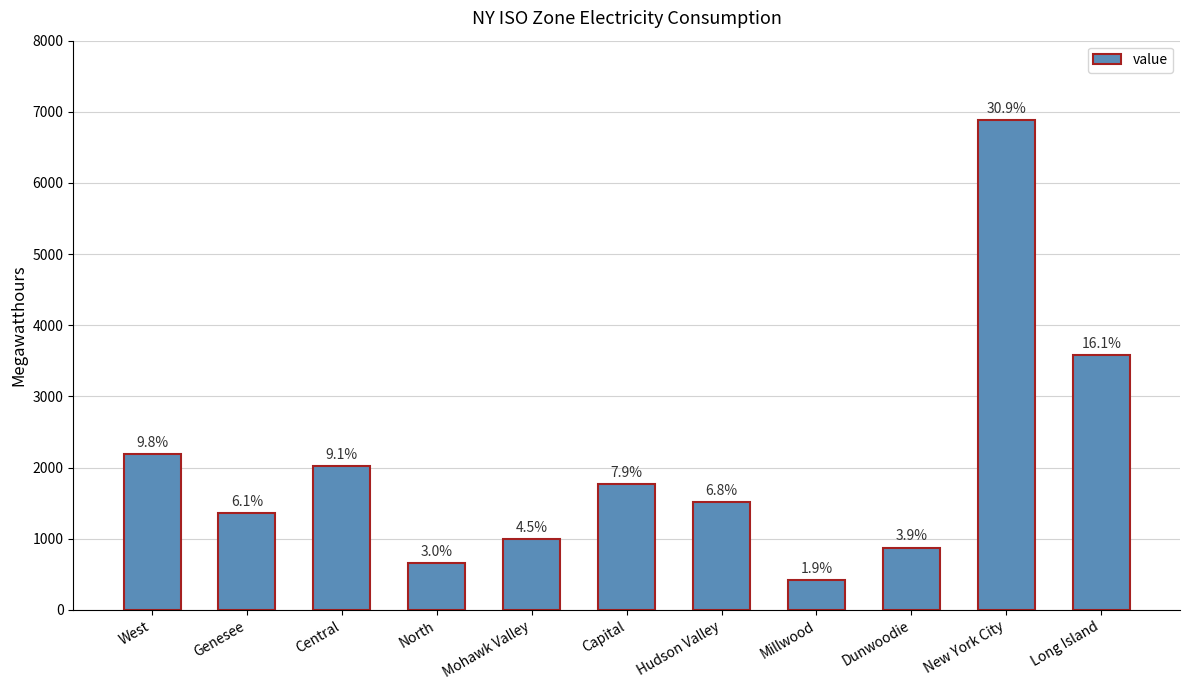

Rank the categories by value from lowest to highest.

Millwood, North, Dunwoodie, Mohawk Valley, Genesee, Hudson Valley, Capital, Central, West, Long Island, New York City